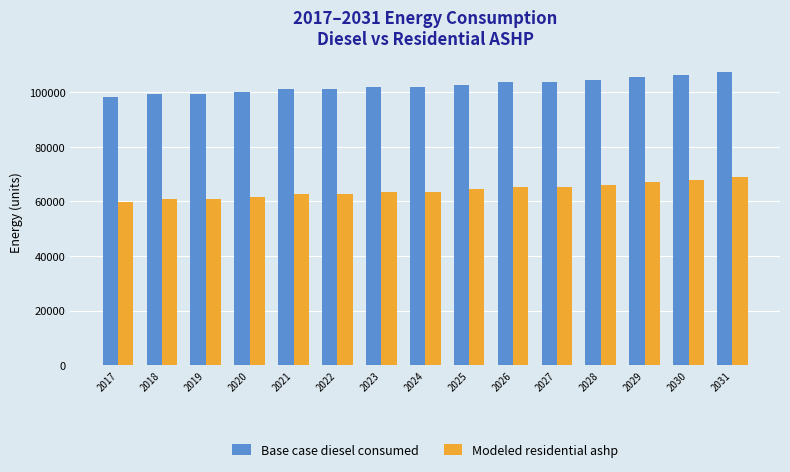

Is the value of Modeled residential ashp at 2019 greater than the value of Base case diesel consumed at 2024?

No